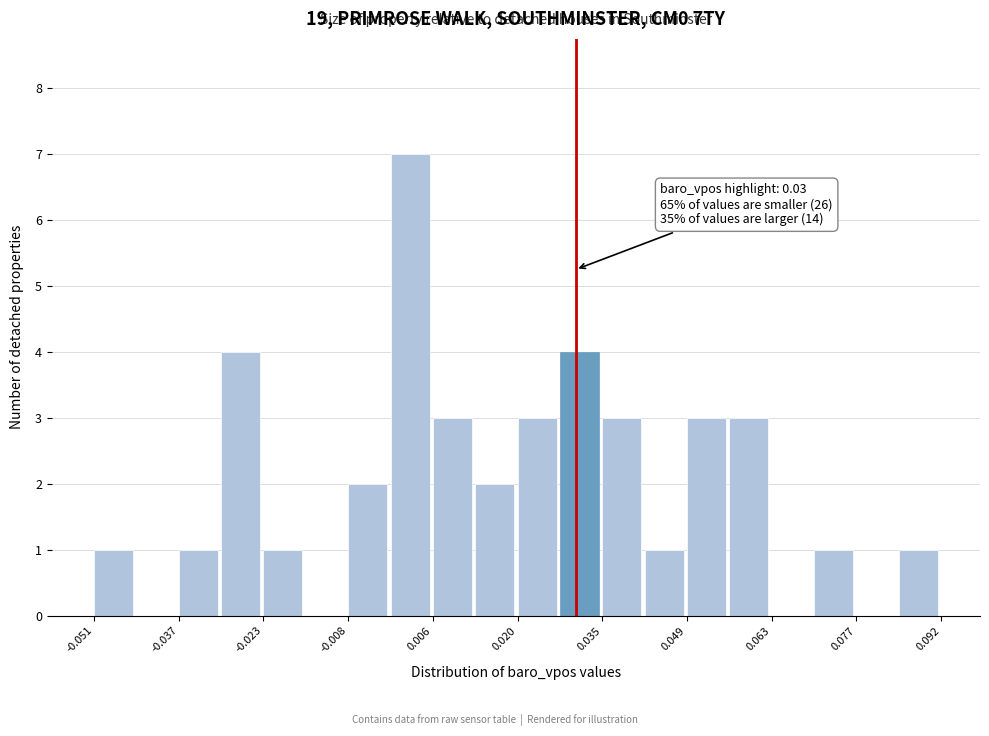

Read against the x-axis, roughly where is the centre of the tallest bar?

0.002